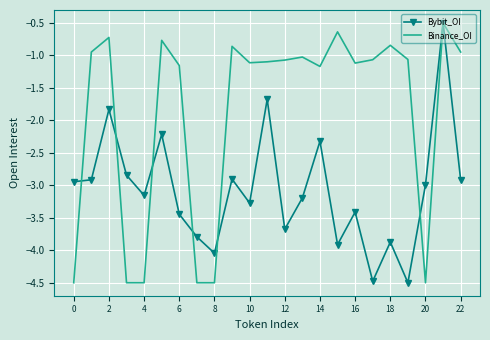

Which series has the largest total across all categories?

Binance_OI